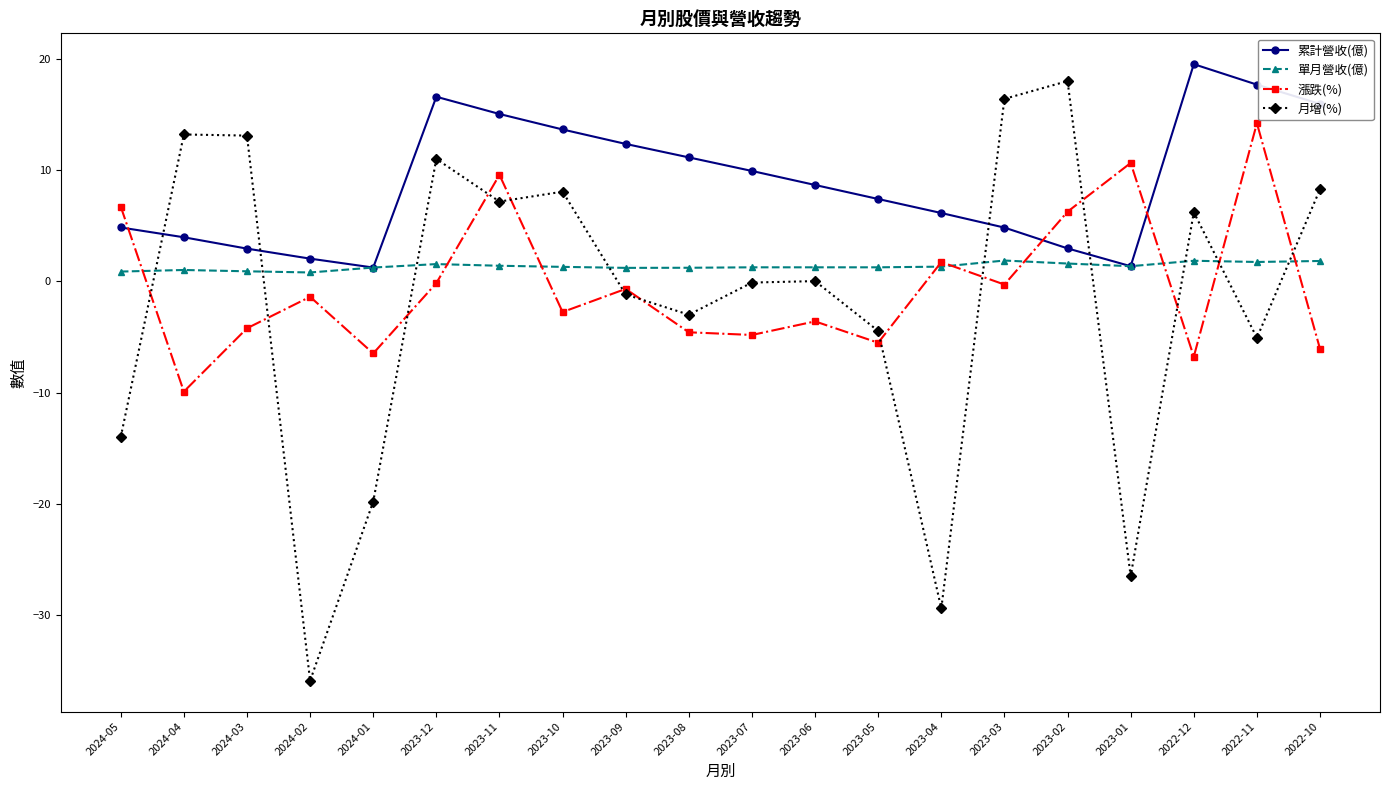

What is the label of the 17th point from the right?

2024-02